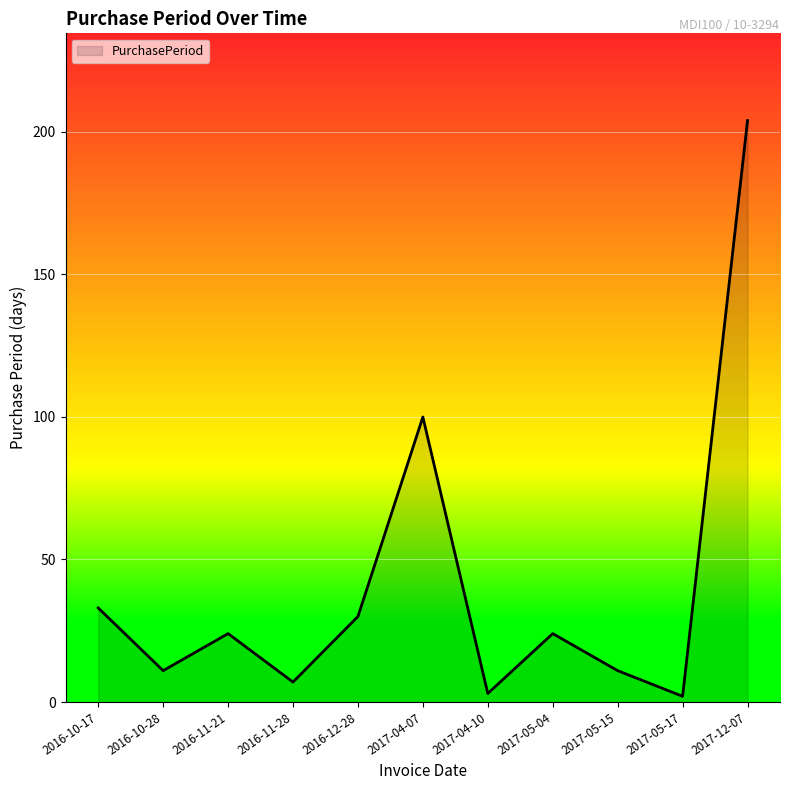

At which label is the value closest to 103?

2017-04-07